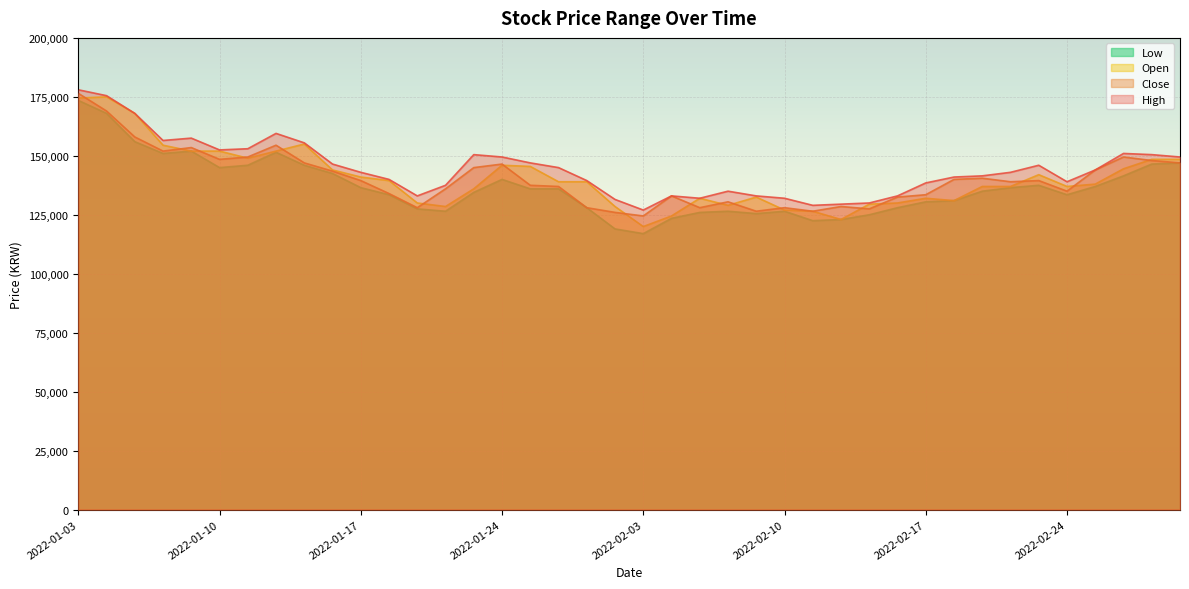

What position from the right is 2022-01-04?

39